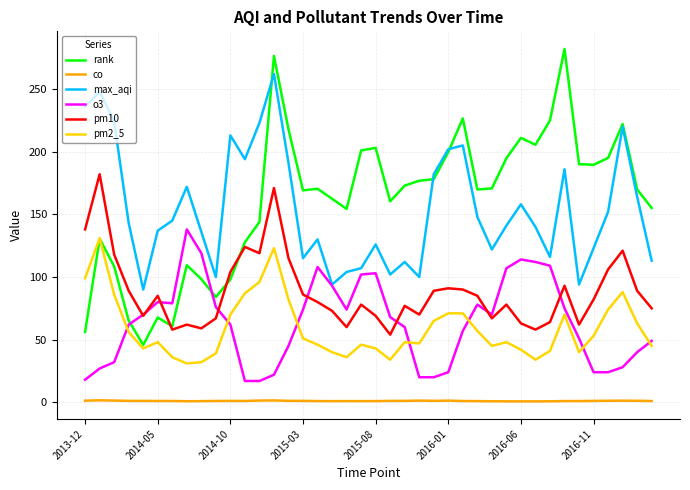

What is the highest value of the o3 series?

138.0